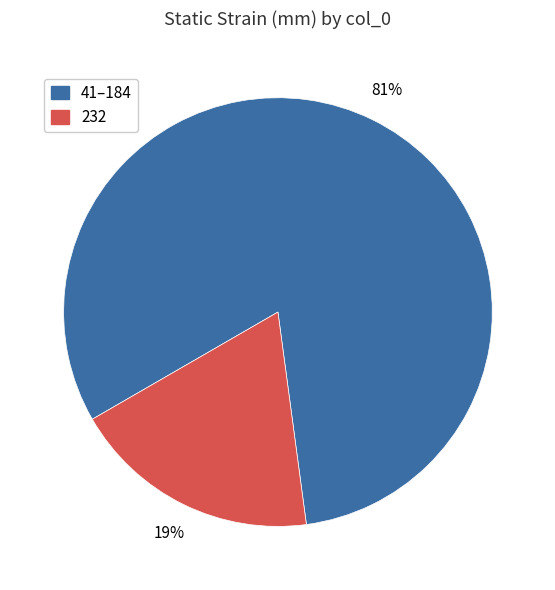

To the nearest percent, what is the average slice percentage?

50%